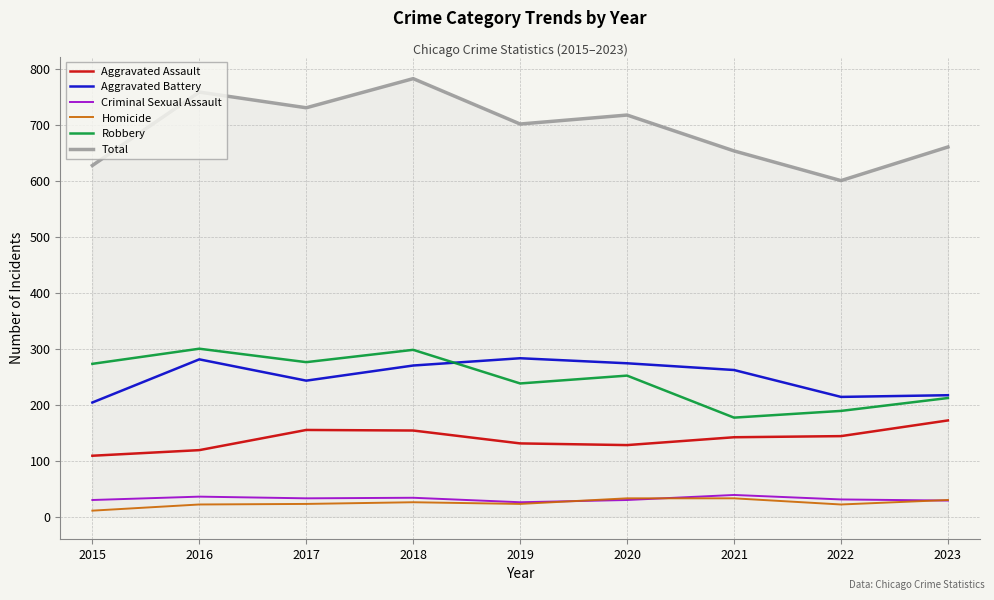

True or false: Aggravated Assault has a value of 223 at 2019.

False